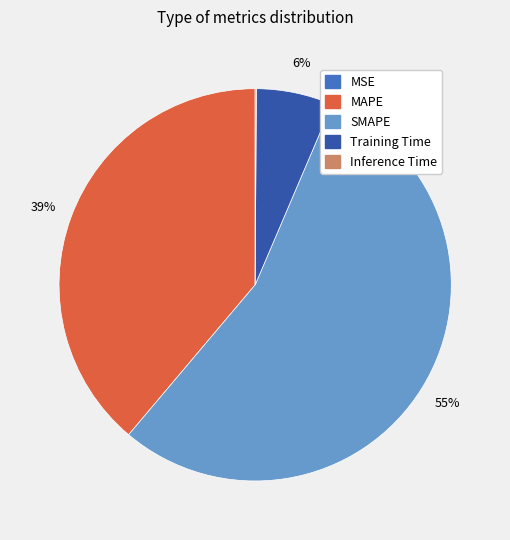

To the nearest percent, what percentage of the pie is SMAPE?

55%